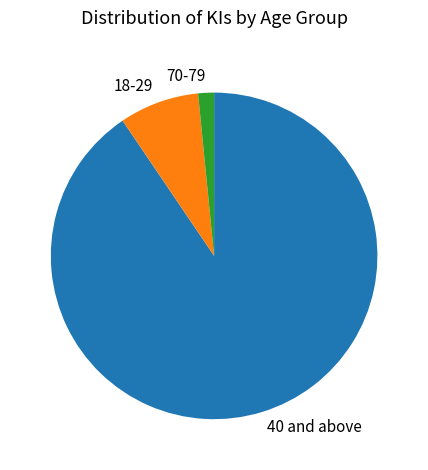

Combined, do 70-79 and 40 and above account for over 50%?

Yes